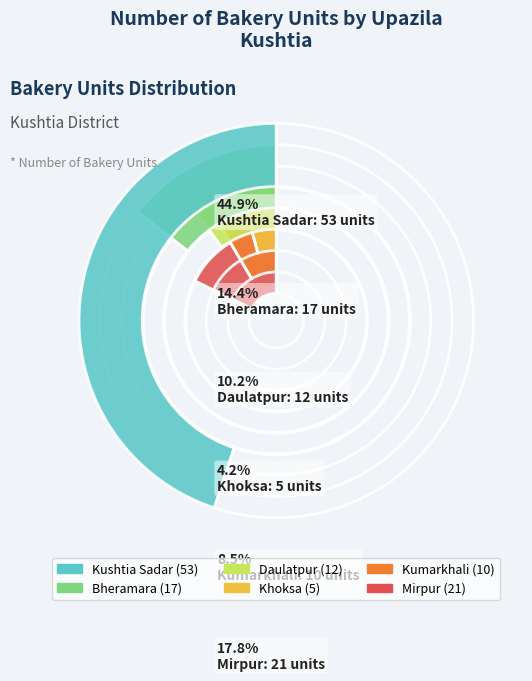

How many segments does this pie chart have?

6